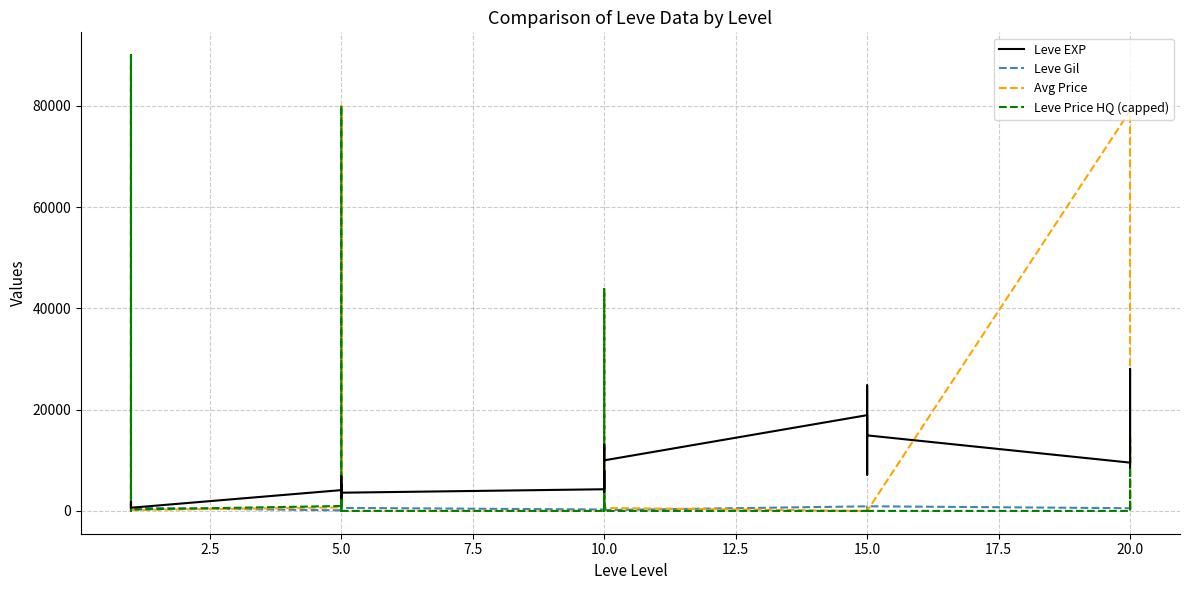

Rank the series by their maximum value, from lowest to highest.

Leve Gil, Leve EXP, Avg Price, Leve Price HQ (capped)